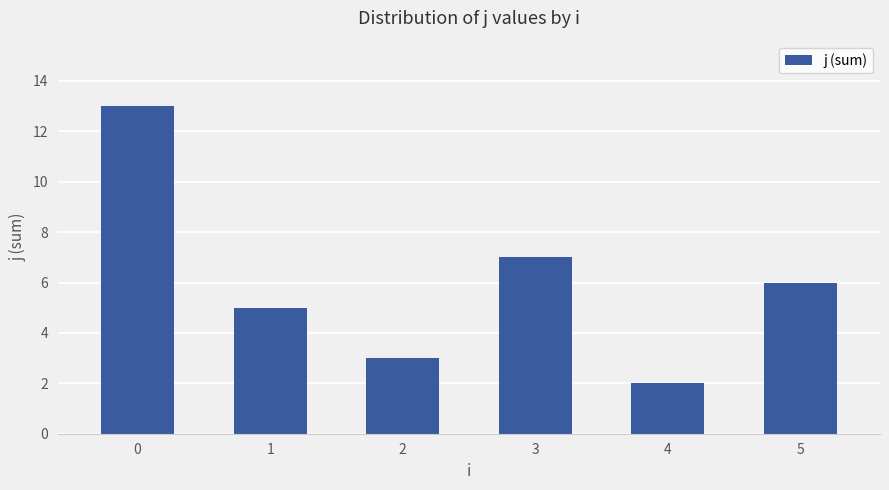

Reading right to left, transcribe all the data shown in this chart.

6	2	7	3	5	13